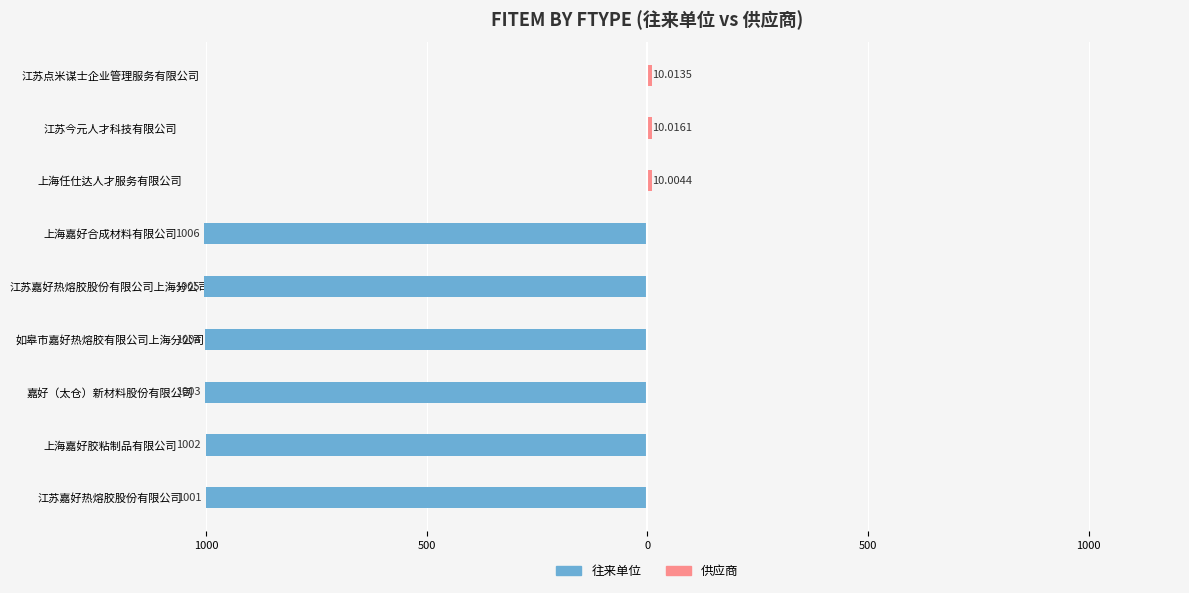

Between 如皋市嘉好热熔胶有限公司上海分公司 and 上海嘉好合成材料有限公司, which series saw the biggest shift?

往来单位 (Male)